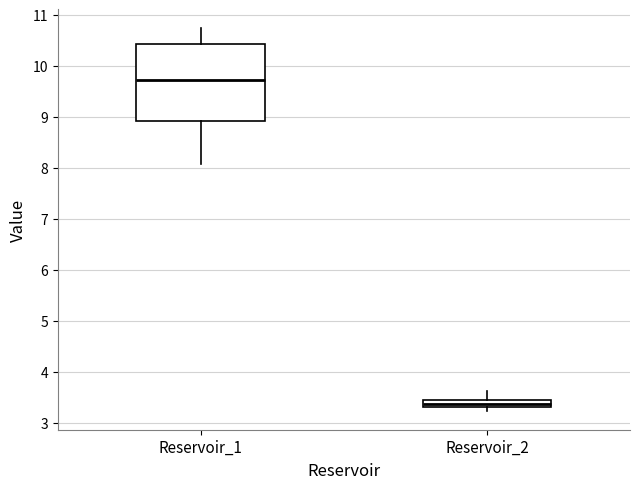

Where does the median line of the box for Reservoir_1 sit on the y-axis? The values are not printed on the chart, so give them approximately, as read against the axis.

9.7